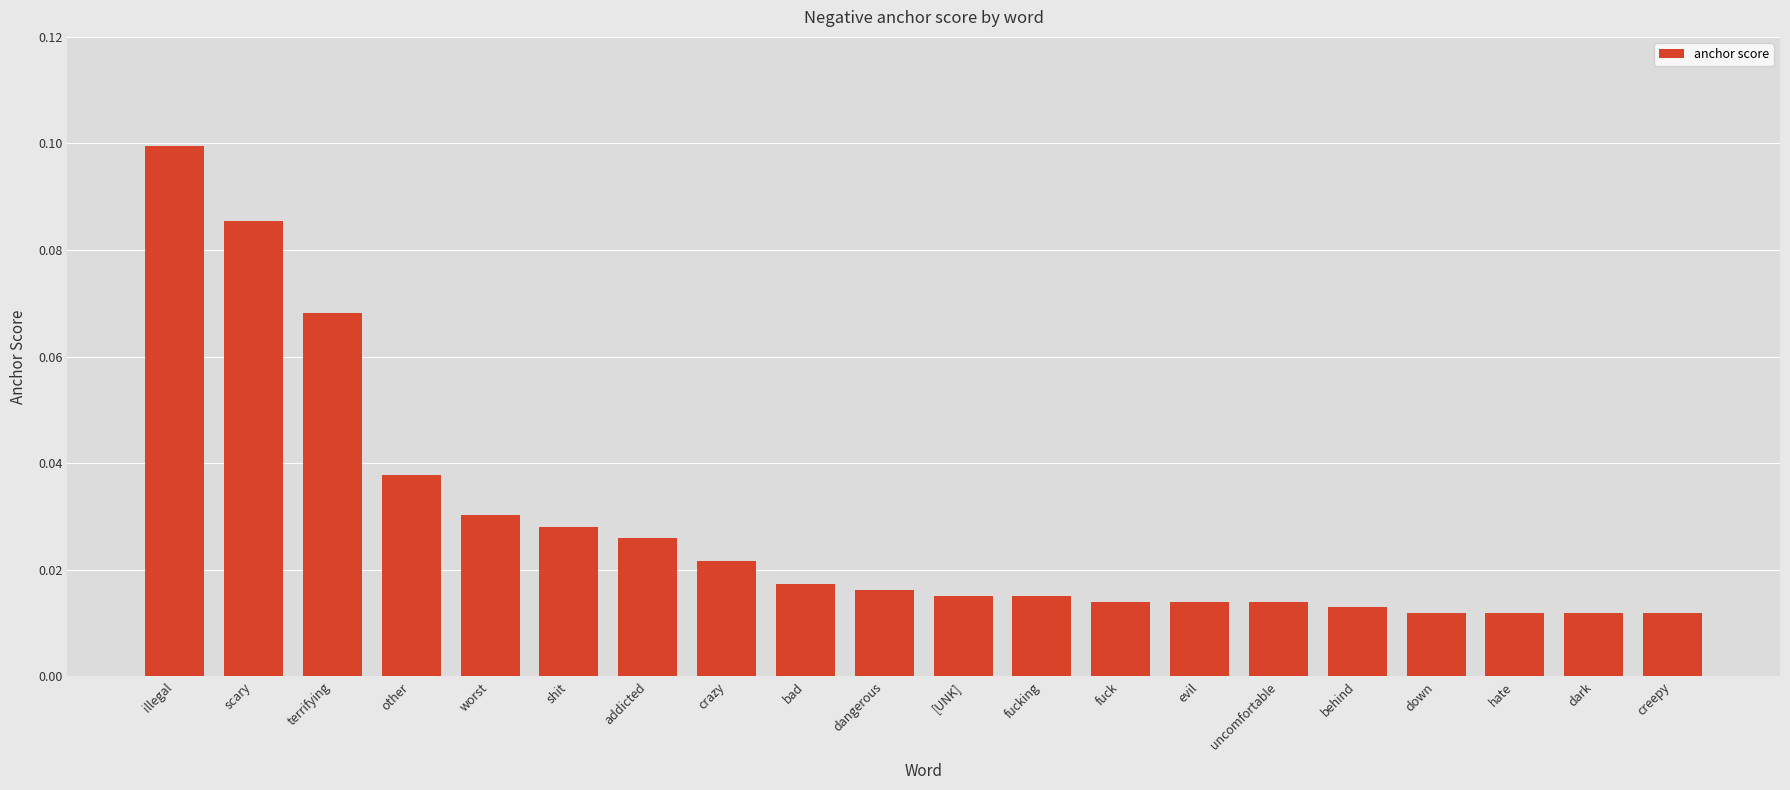

Between uncomfortable and hate, which is larger?

uncomfortable